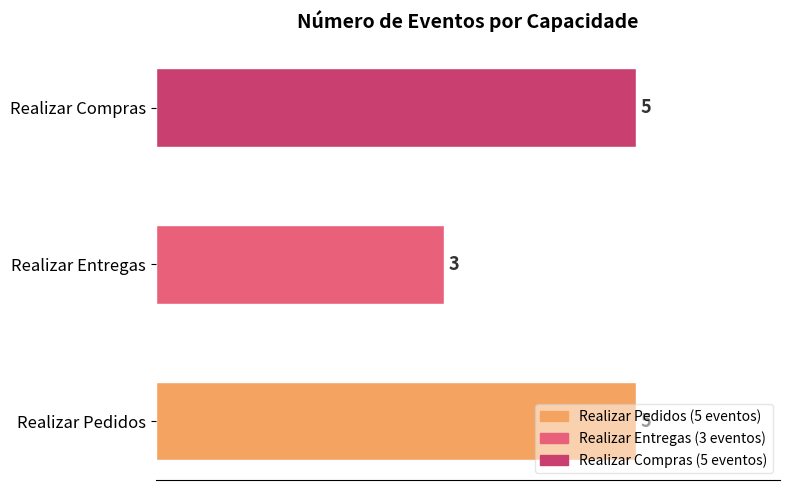

How many values are between 3 and 5?

3